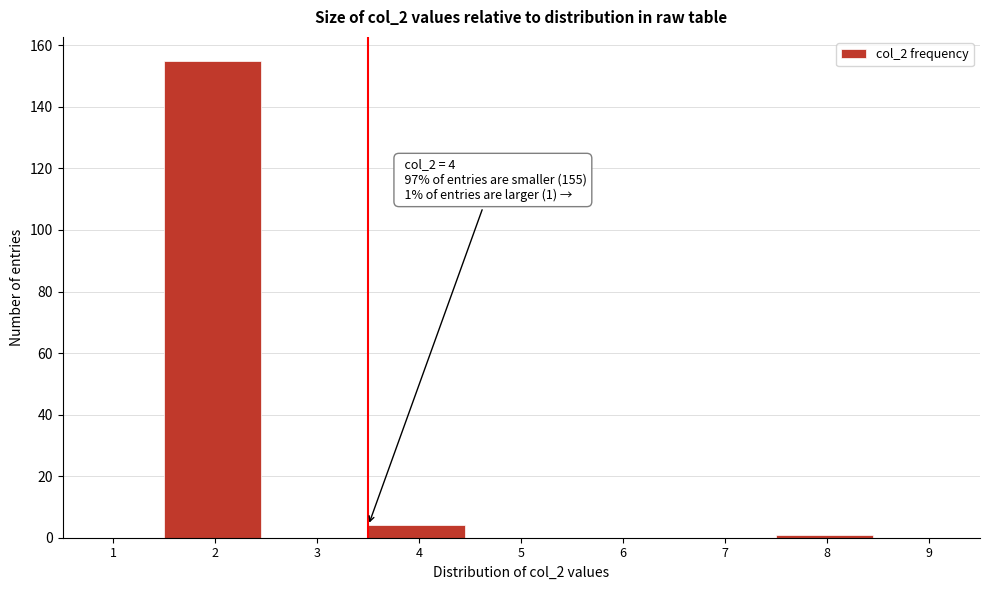

Reading right to left, list all the values displayed in this chart.

9=0	8=1	7=0	6=0	5=0	4=4	3=0	2=155	1=0